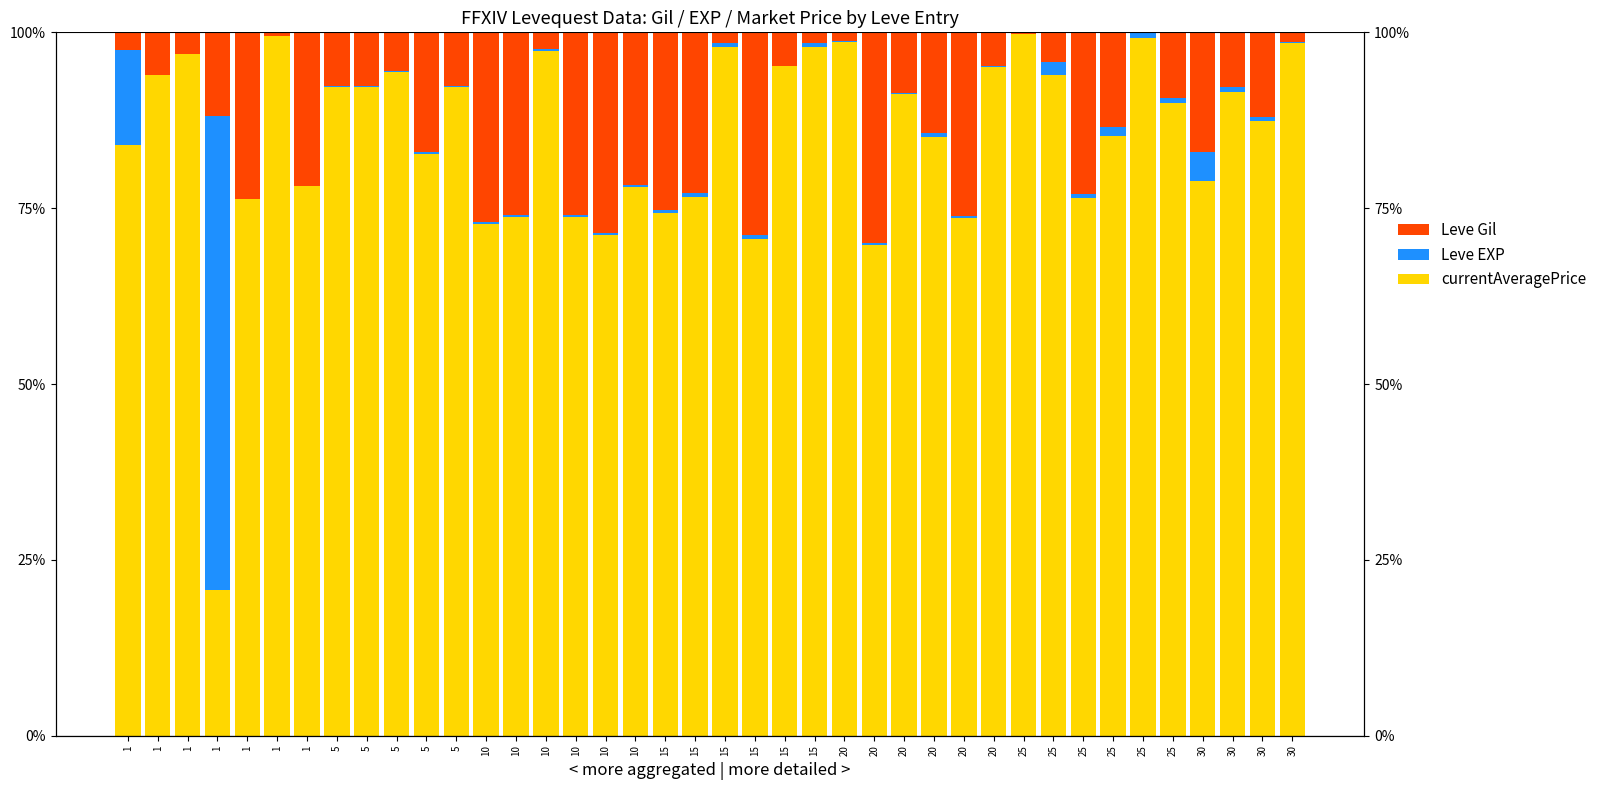

At which label does Leve Gil reach its peak?

20